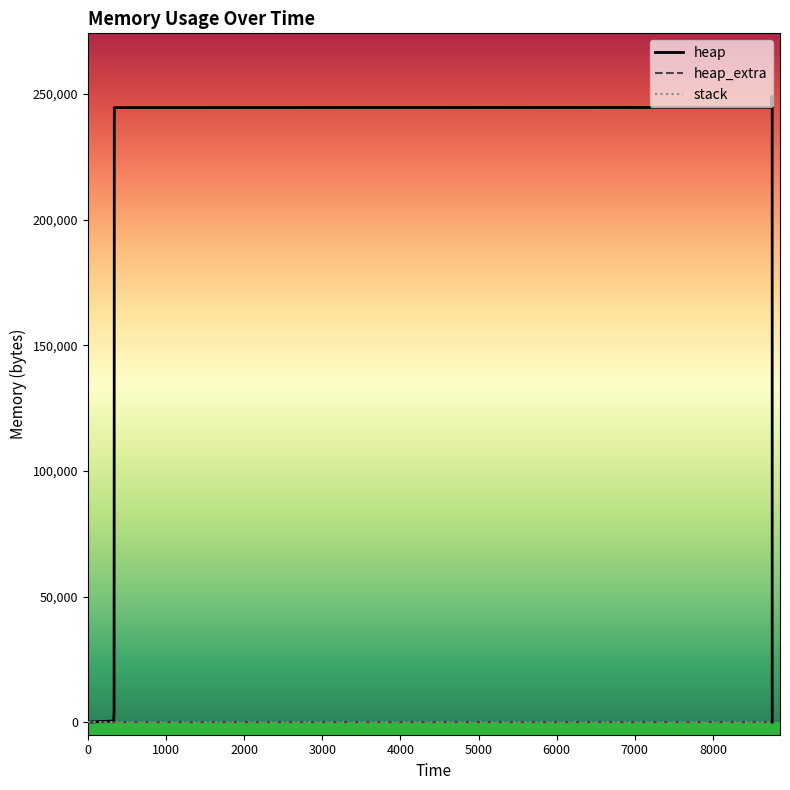

Which series has the largest range (max minus min)?

heap